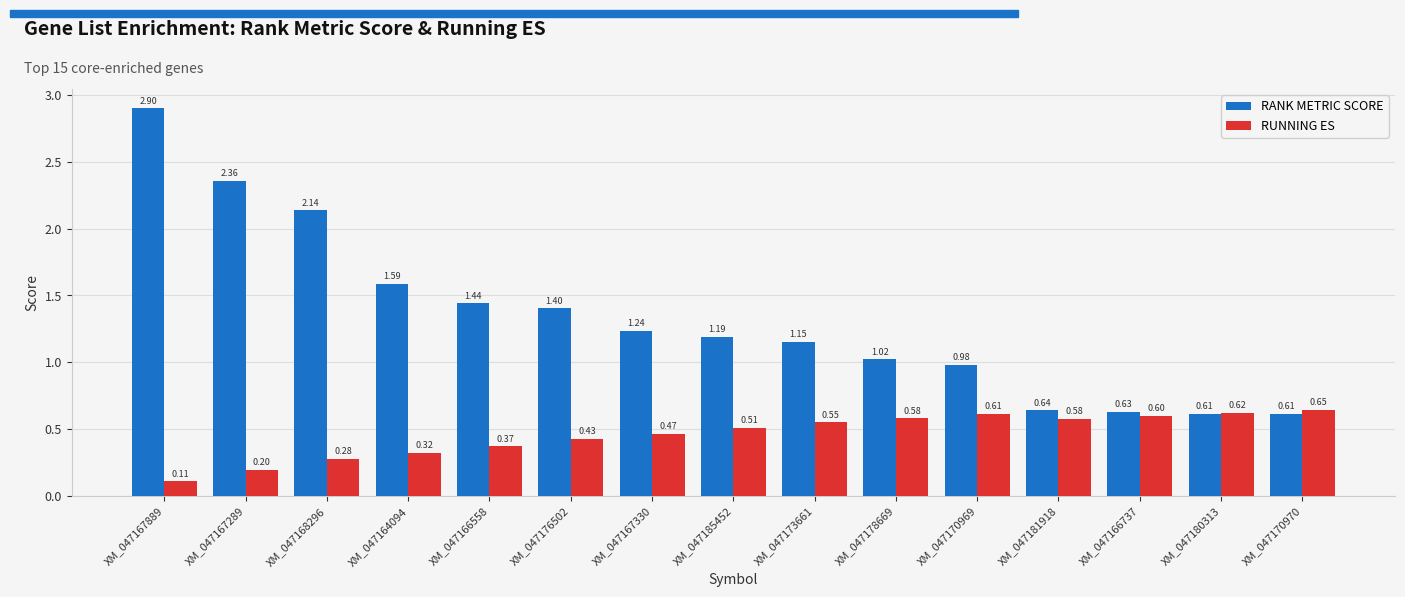

At which category is the sum across all series the highest?

XM_047167889